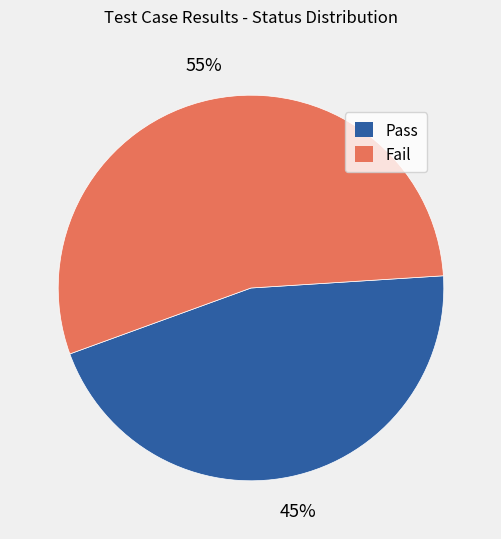

To the nearest percent, what percentage of the pie is Pass?

45%